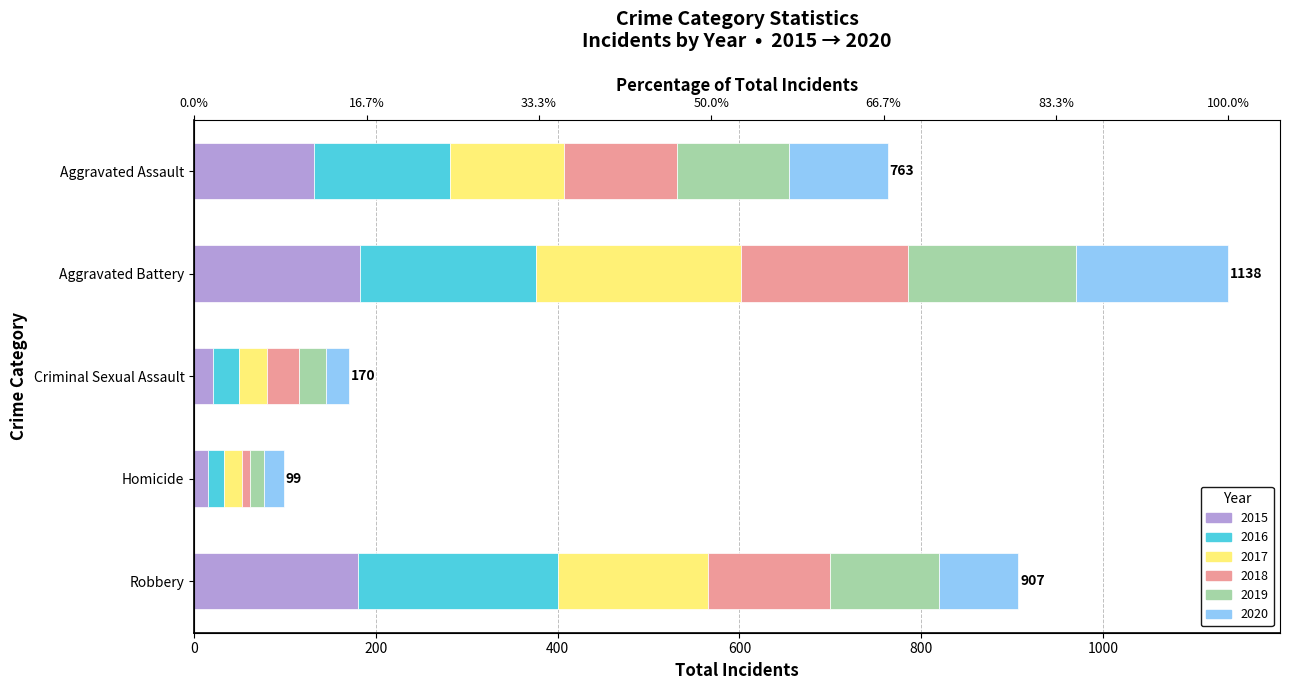

Reading left to right, what are all the values shown in this chart?

2015: 132	183	21	15	180
2016: 149	193	28	18	220
2017: 126	226	31	20	166
2018: 124	184	35	8	134
2019: 124	184	30	16	120
2020: 108	168	25	22	87